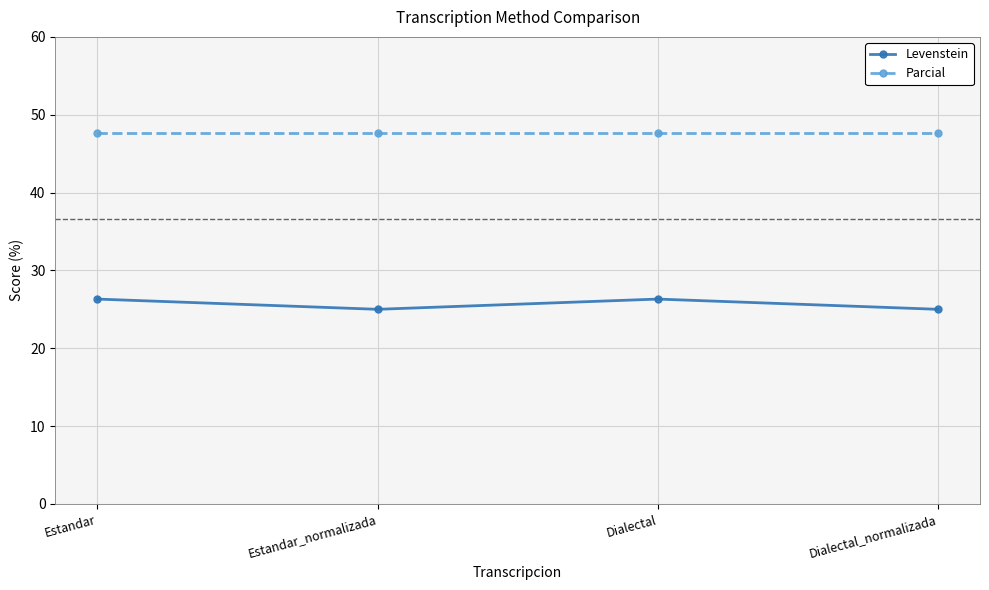

What is the minimum value shown in the chart?

25.0